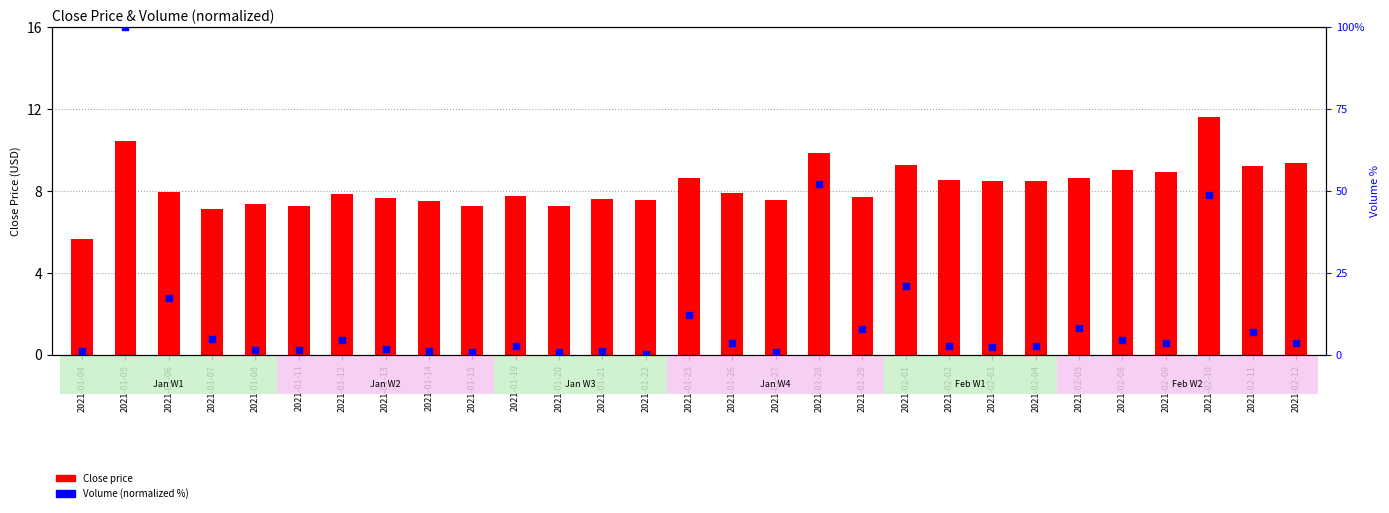

Which series contains the highest Y value?

Volume (normalized %)